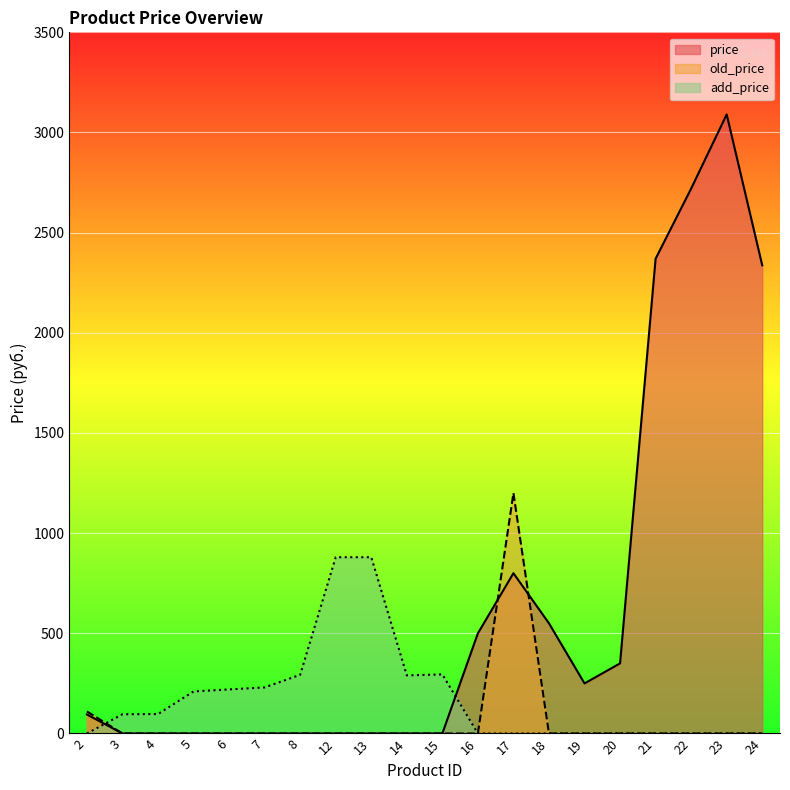

True or false: add_price and price cross at least once.

True